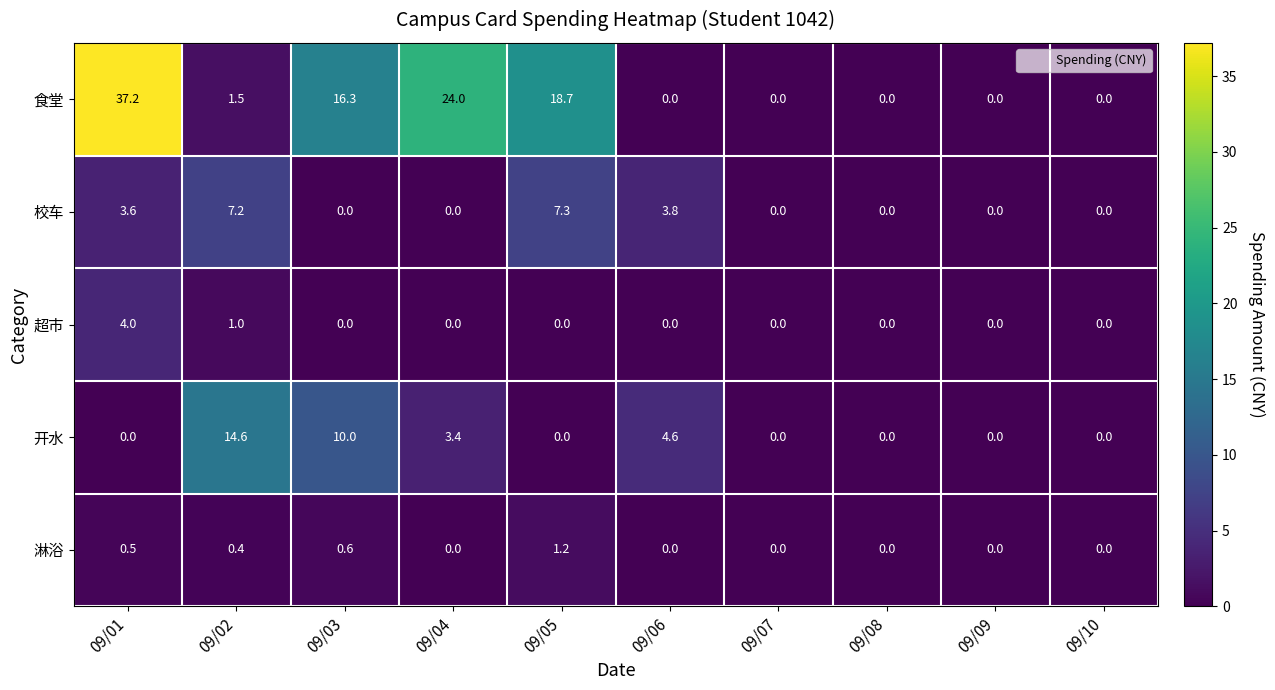

How many categories are shown in the chart?

10